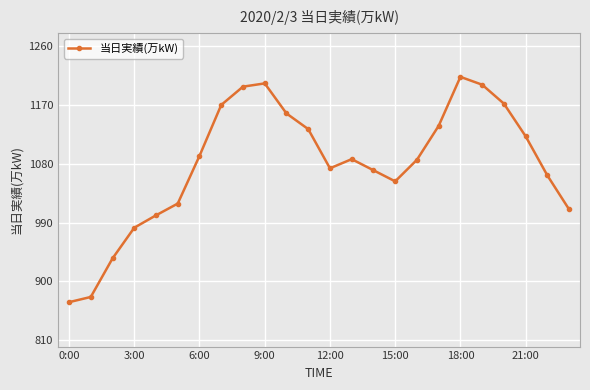

What is the maximum value shown in the chart?

1213